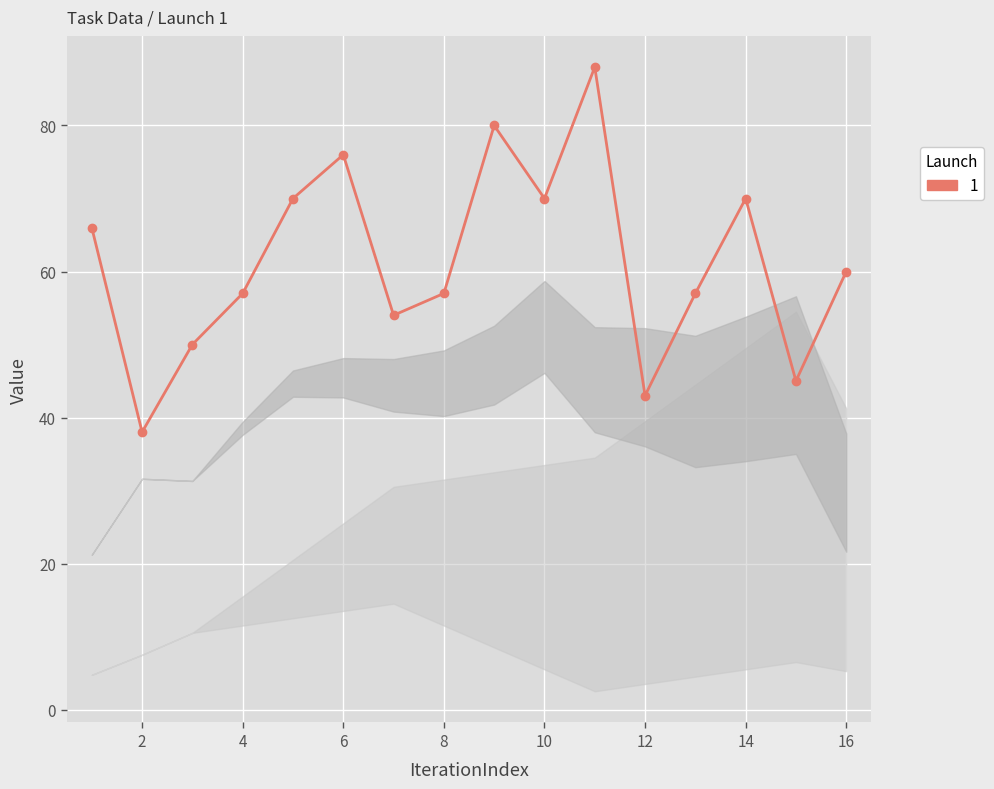

True or false: there are more than 0 points higher than both neighbors.

True